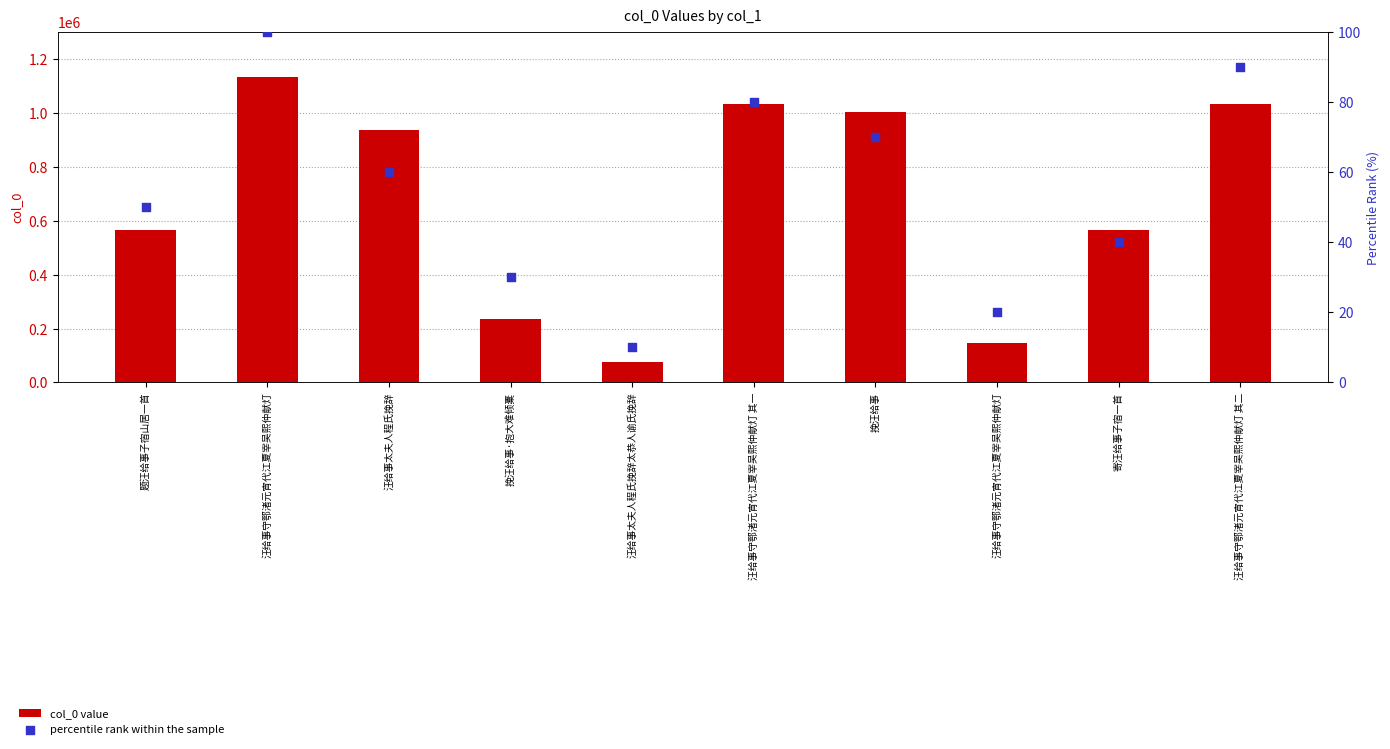

What is the total value across all series at 题汪给事子宿山居一首?

566309